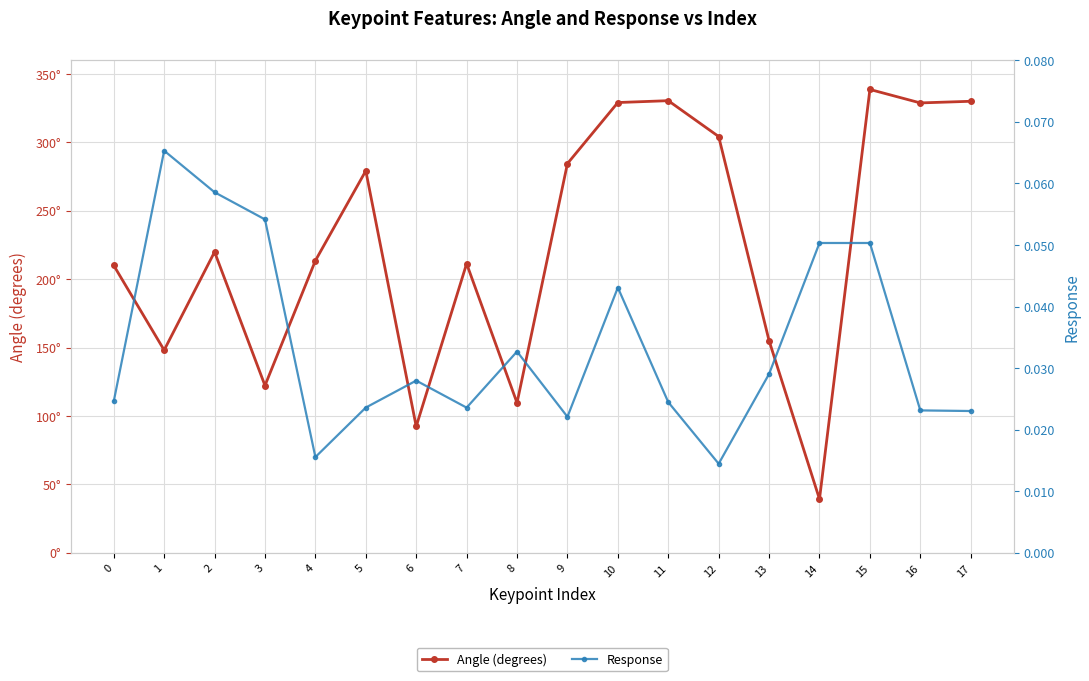

What are all the series names shown in the legend?

Angle (degrees), Response